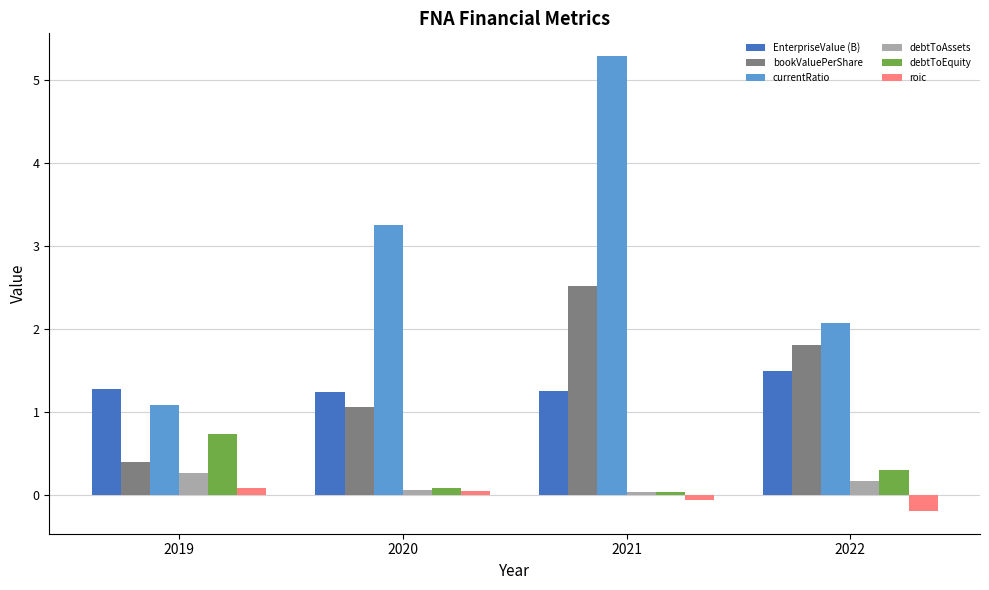

Which series changed the most between 2019 and 2020?

currentRatio